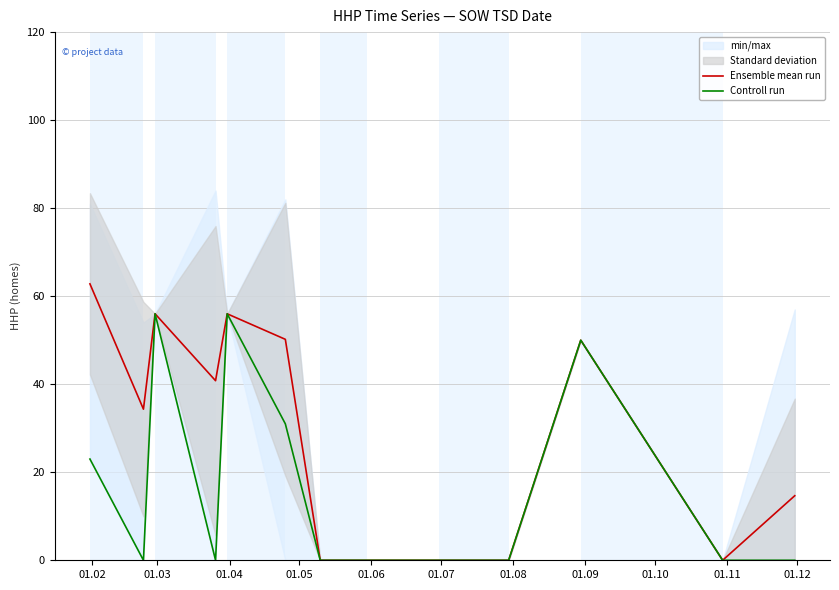

What is the maximum value for Ensemble mean run?

62.8